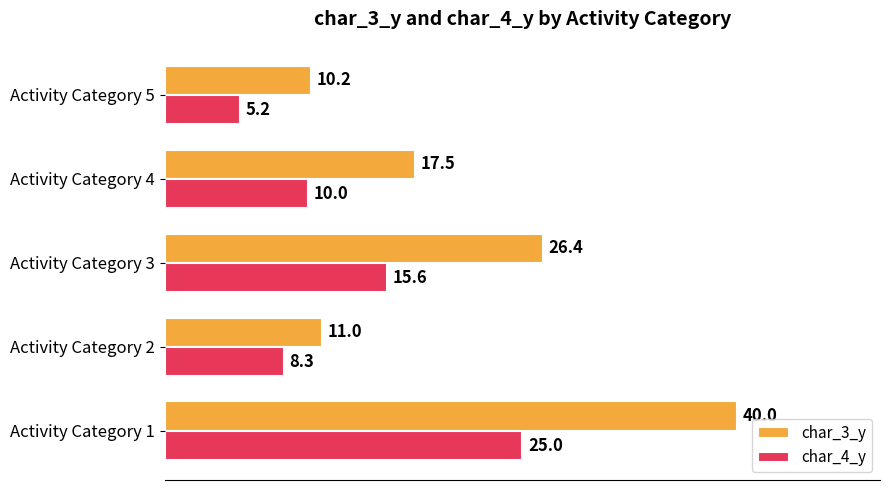

How many distinct data groups are displayed?

2